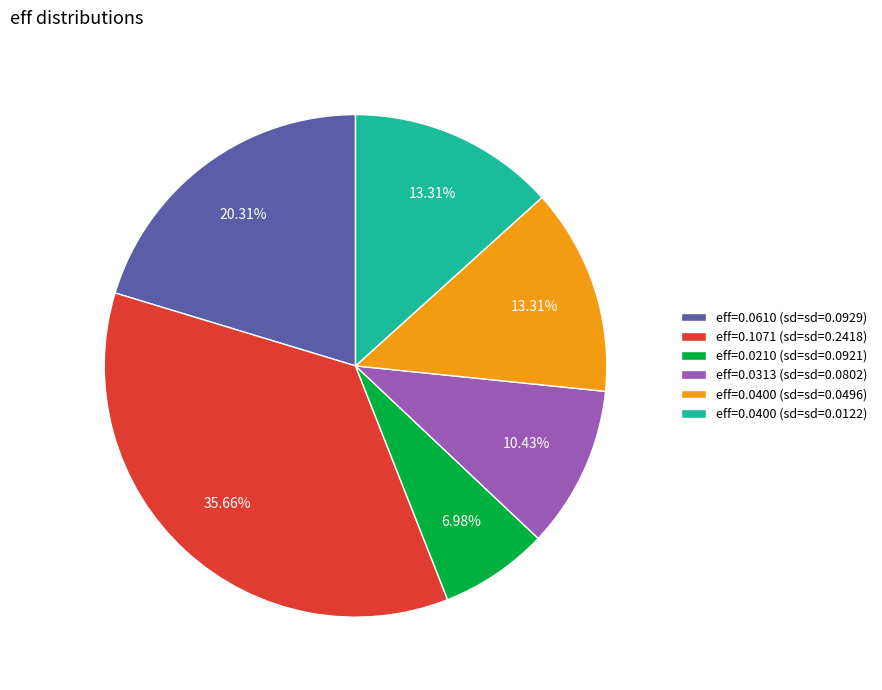

Count the number of slices in the pie.

6